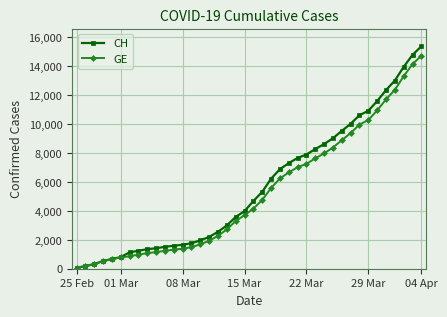

Count the number of categories in the chart.

40